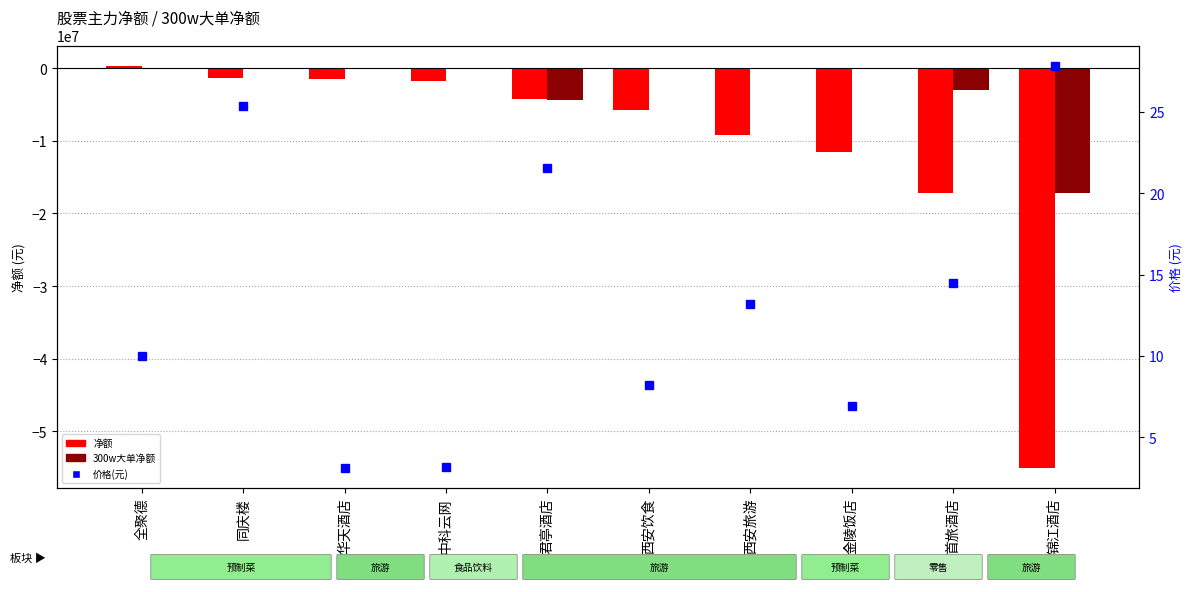

What is the minimum value for 净额?

-54982273.0